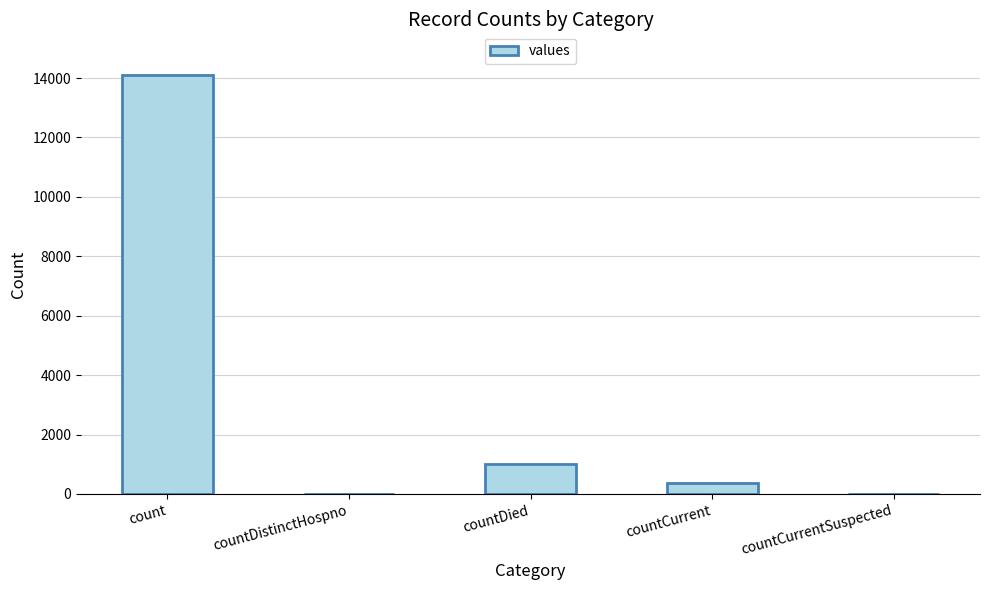

What is the change in value from count to countDistinctHospno?

-14112